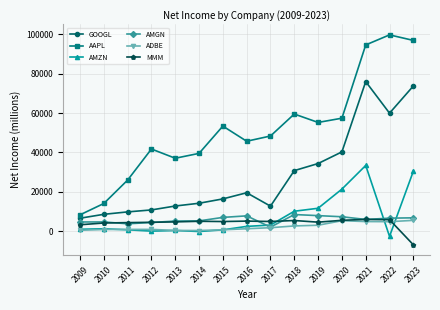

What is the highest value of the AAPL series?

99803.0